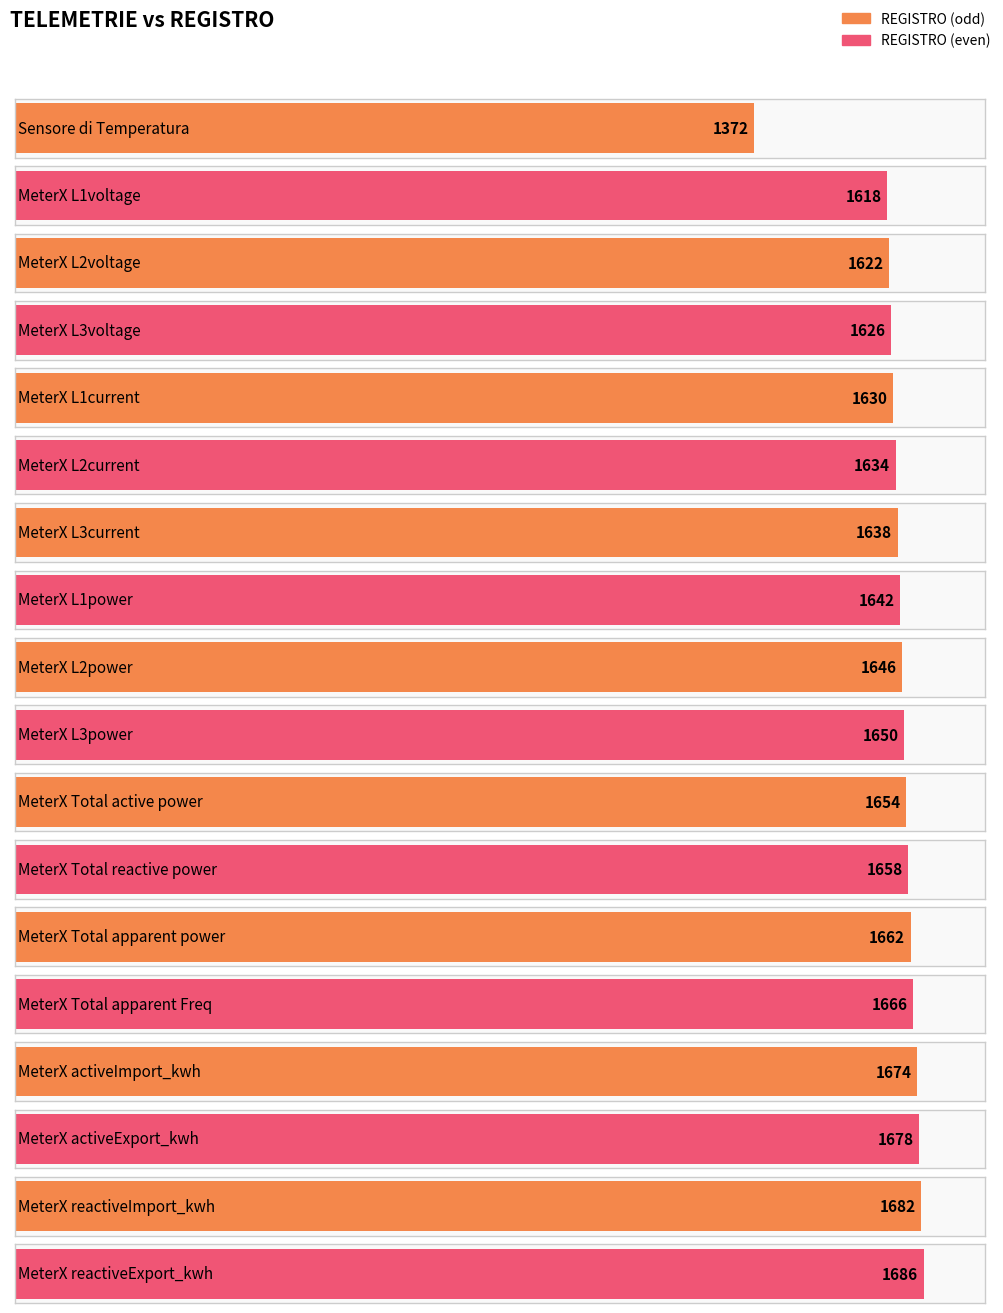

At which label does the data first exceed 1650?

MeterX Total active power